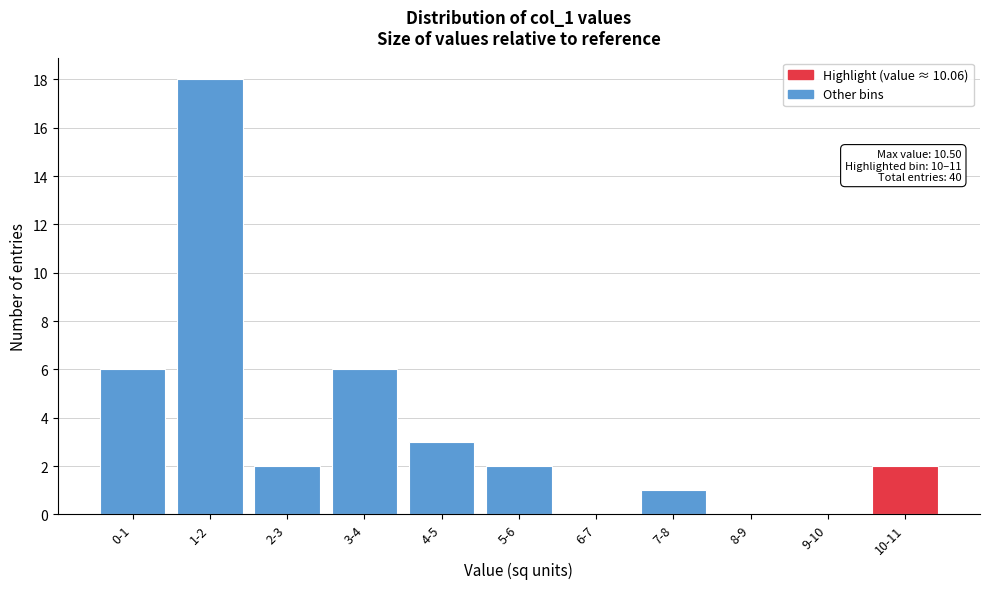

Reading left to right, transcribe all the data shown in this chart.

0-1=6	1-2=18	2-3=2	3-4=6	4-5=3	5-6=2	6-7=0	7-8=1	8-9=0	9-10=0	10-11=2